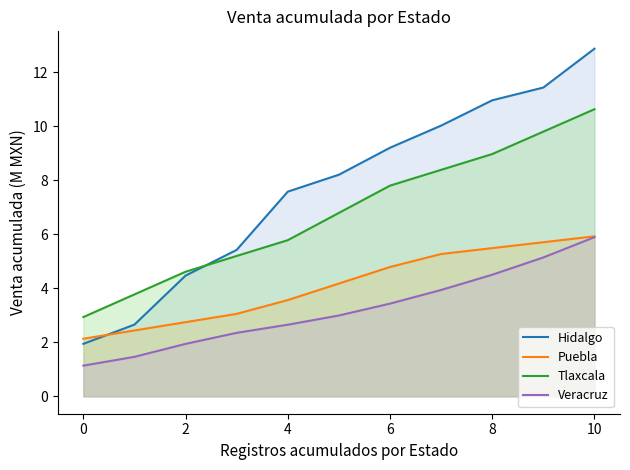

What is the label of the 3rd point from the left?

2